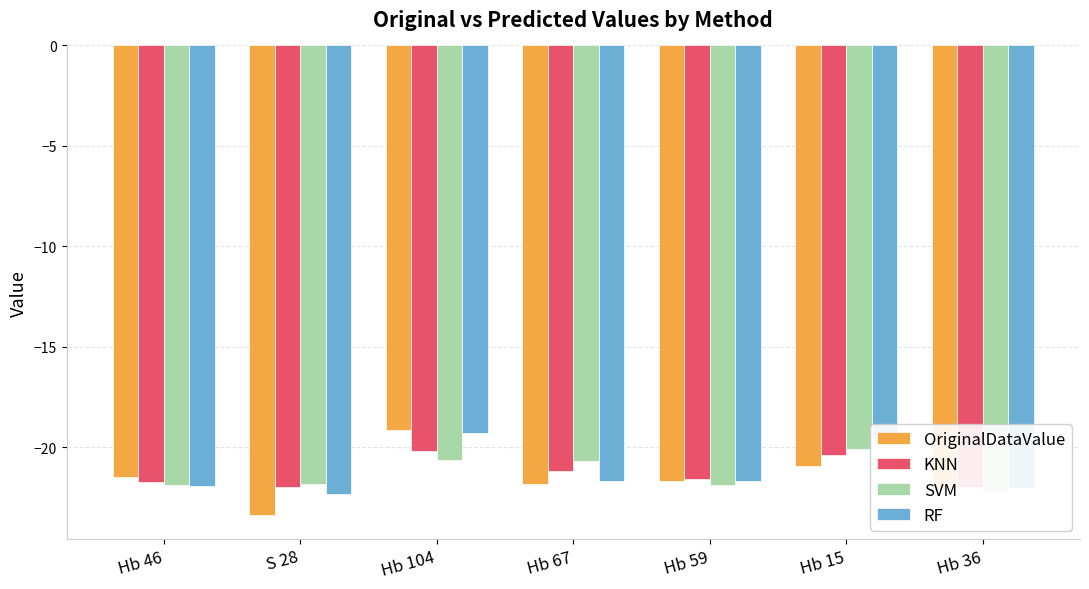

Which has a higher value, Hb 59 or Hb 104?

Hb 104